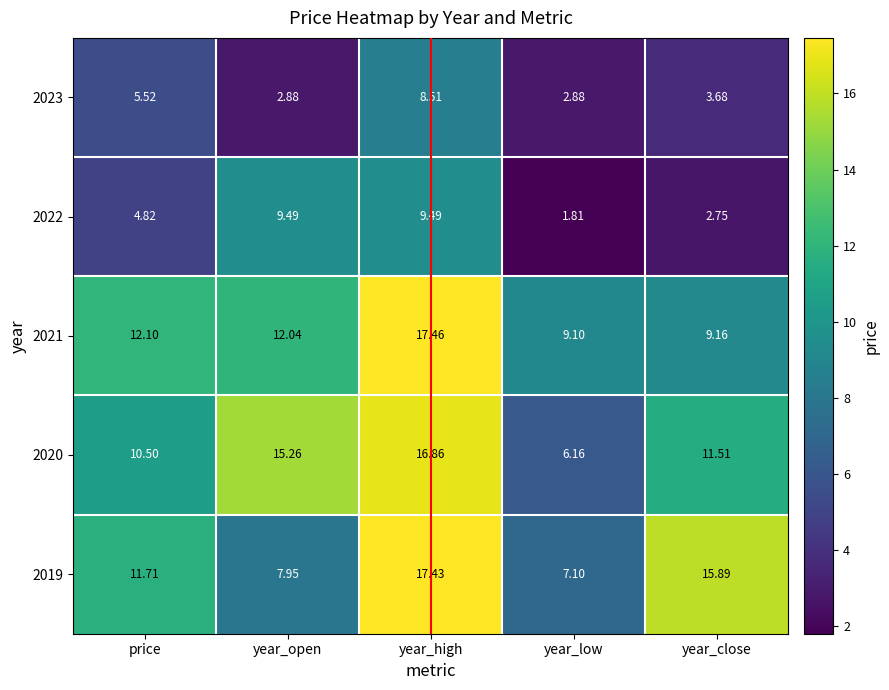

At which label does 2019 first exceed 11?

price